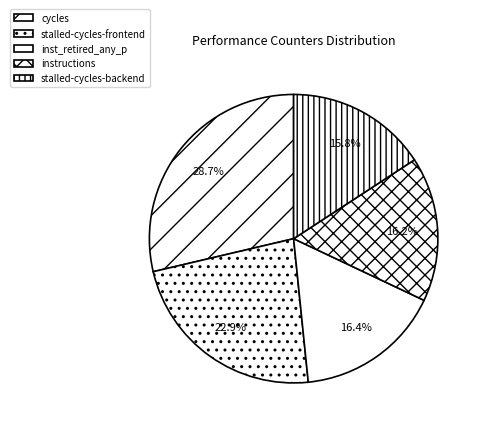

Approximately how many times larger is the value at cycles compared to stalled-cycles-backend?

1.8